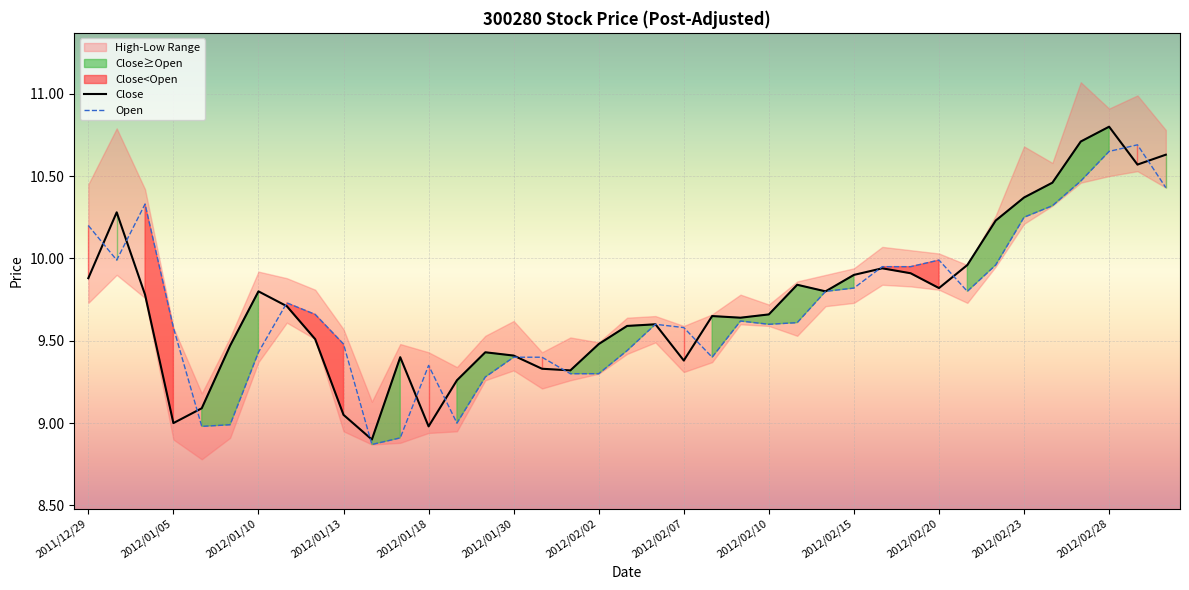

Reading left to right, extract all data points from this chart.

open: 10.2	10.0	10.3	9.6	9.0	9.0	9.4	9.7	9.7	9.5	8.9	8.9	9.3	9.0	9.3	9.4	9.4	9.3	9.3	9.4	9.6	9.6	9.4	9.6	9.6	9.6	9.8	9.8	9.9	9.9	10.0	9.8	10.0	10.2	10.3	10.5	10.7	10.7	10.4
close: 9.9	10.3	9.8	9.0	9.1	9.5	9.8	9.7	9.5	9.1	8.9	9.4	9.0	9.3	9.4	9.4	9.3	9.3	9.5	9.6	9.6	9.4	9.7	9.6	9.7	9.8	9.8	9.9	9.9	9.9	9.8	10.0	10.2	10.4	10.5	10.7	10.8	10.6	10.6